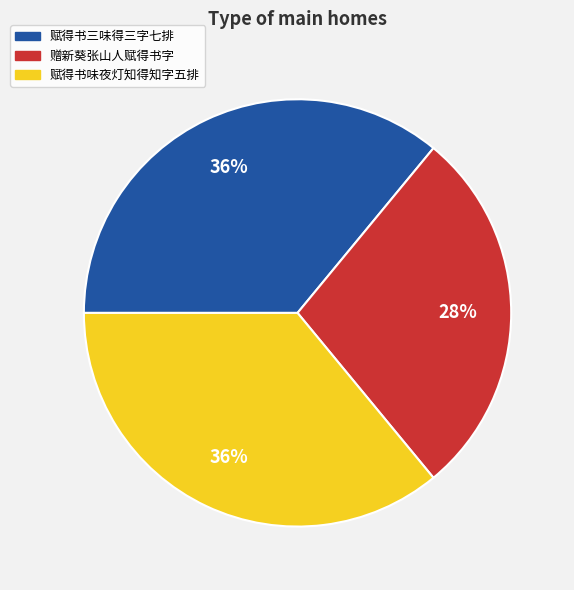

Combined, do 赋得书味夜灯知得知字五排 and 赋得书三味得三字七排 account for over 50%?

Yes